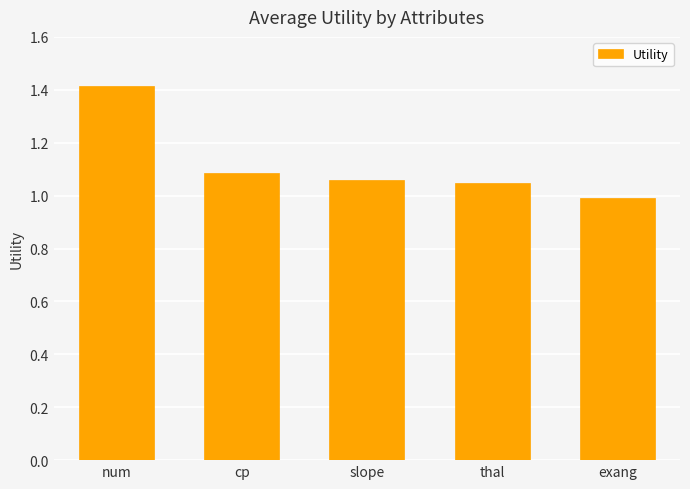

What is the label of the 3rd bar from the left?

slope